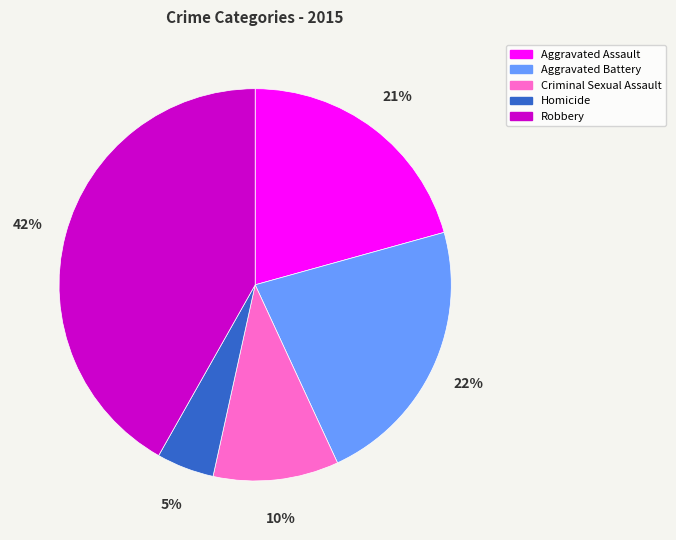

Is it true that Criminal Sexual Assault is 10% of the pie?

True